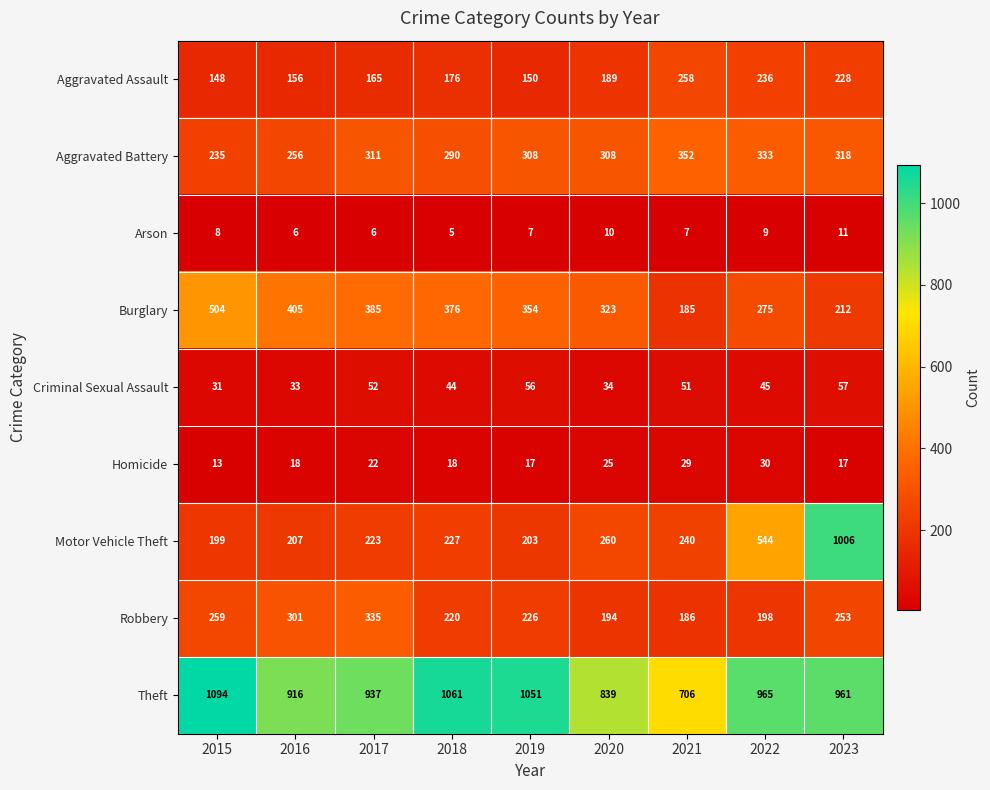

The Robbery series shows 489 at 2017. True or false?

False